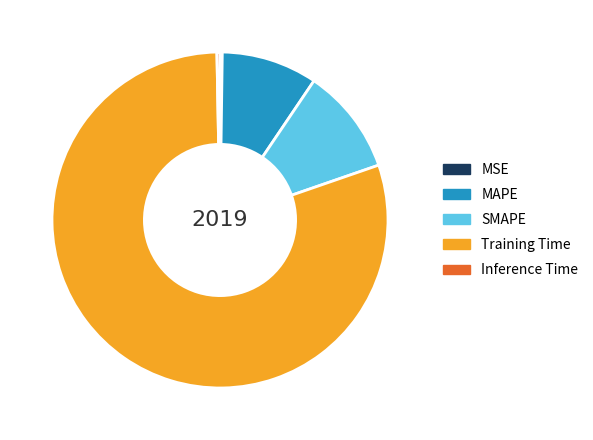

Which slice is the largest?

Training Time